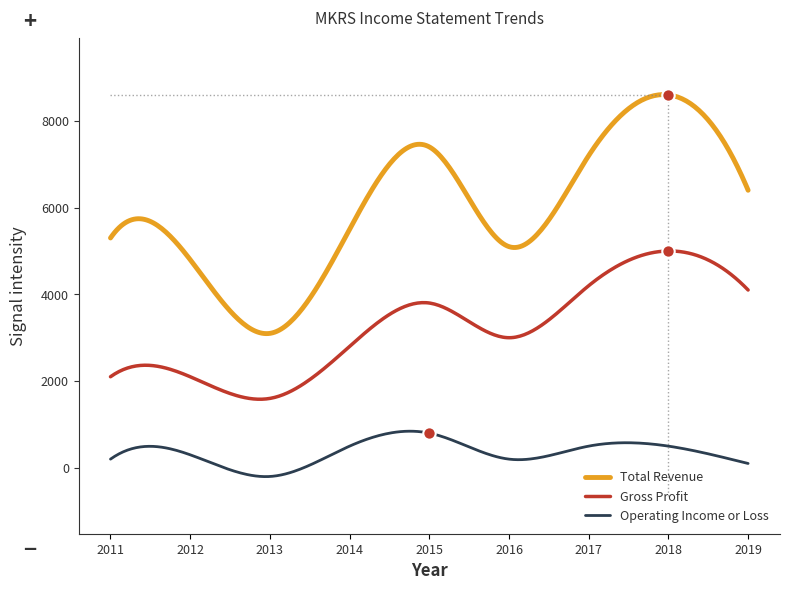

At how many categories does at least one series exceed 3109?

8